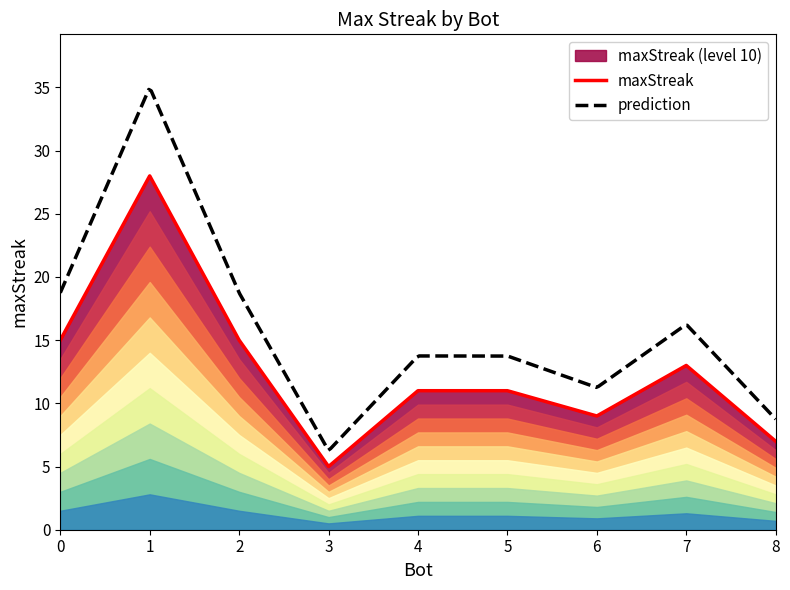

What is the ratio of the value at 6 to the value at 8?

1.3